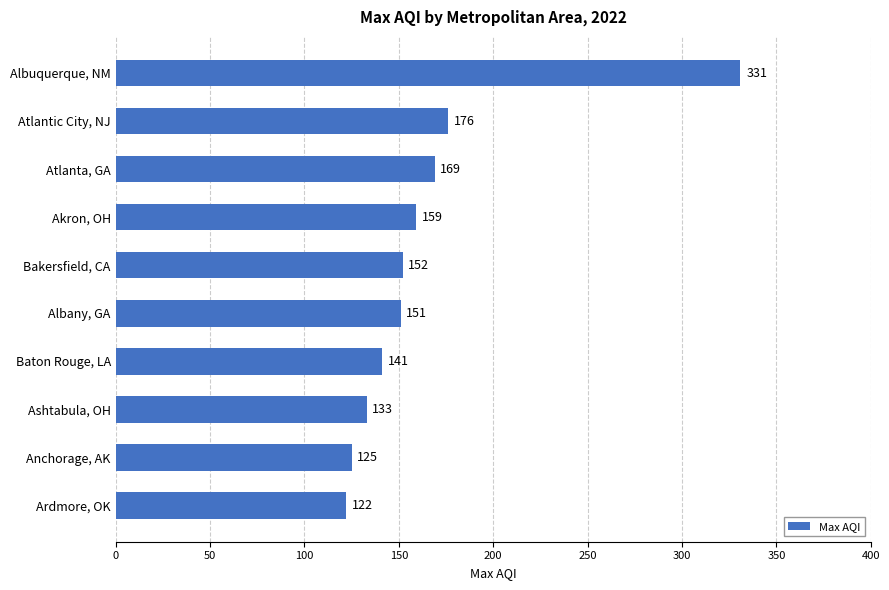

What is the average value?

166